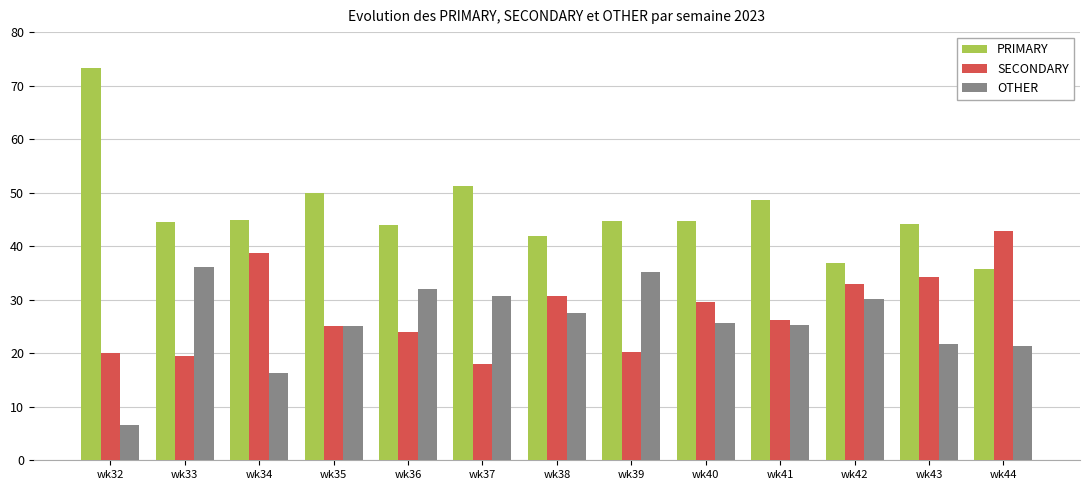

Which series has the largest total across all categories?

PRIMARY